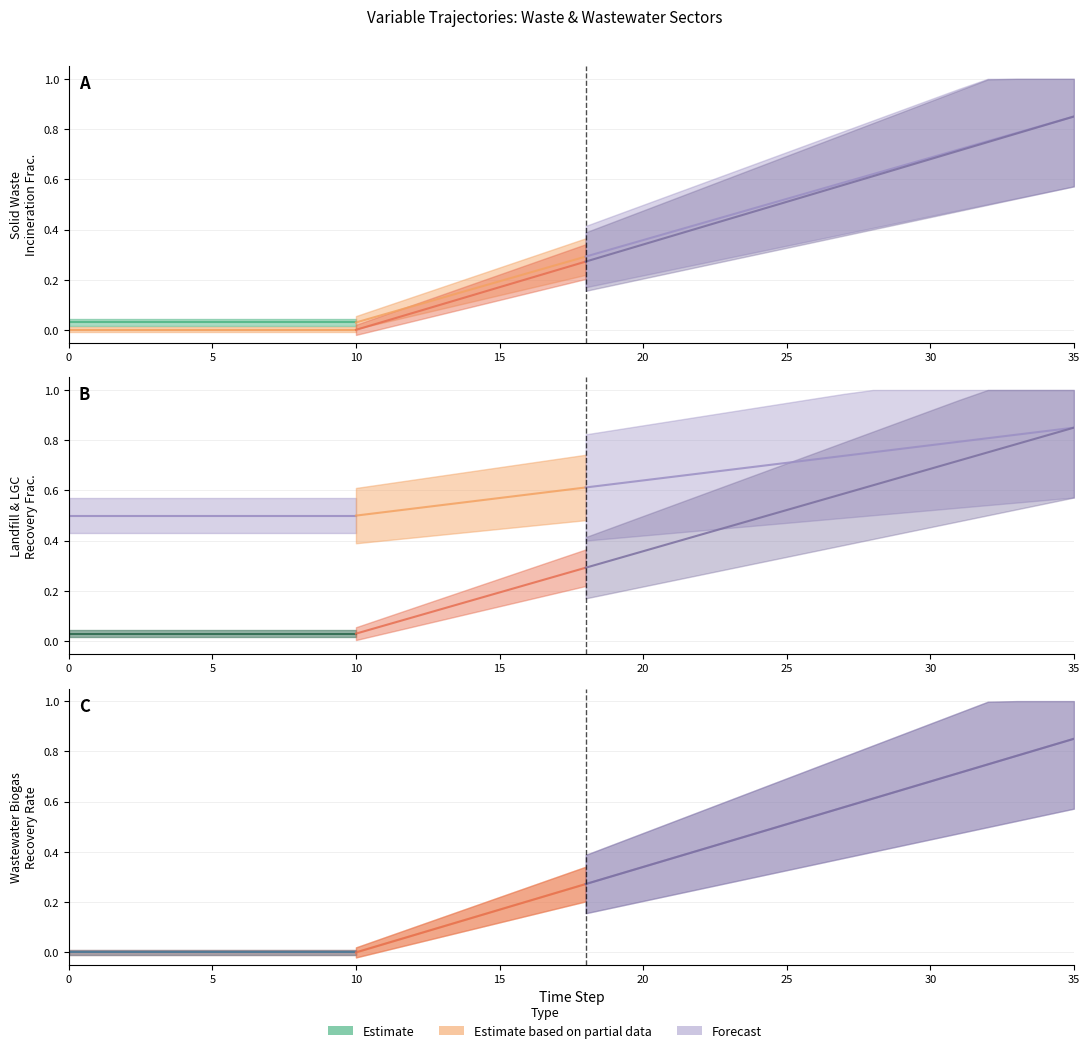

How many series are shown in this chart?

6